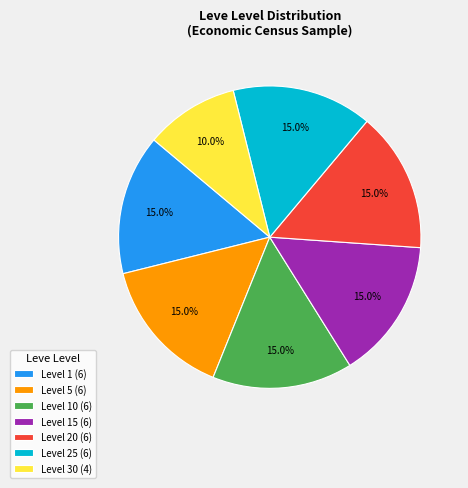

Combined, what portion of the pie is Level 10 (6) and Level 30 (4)?

25.0%